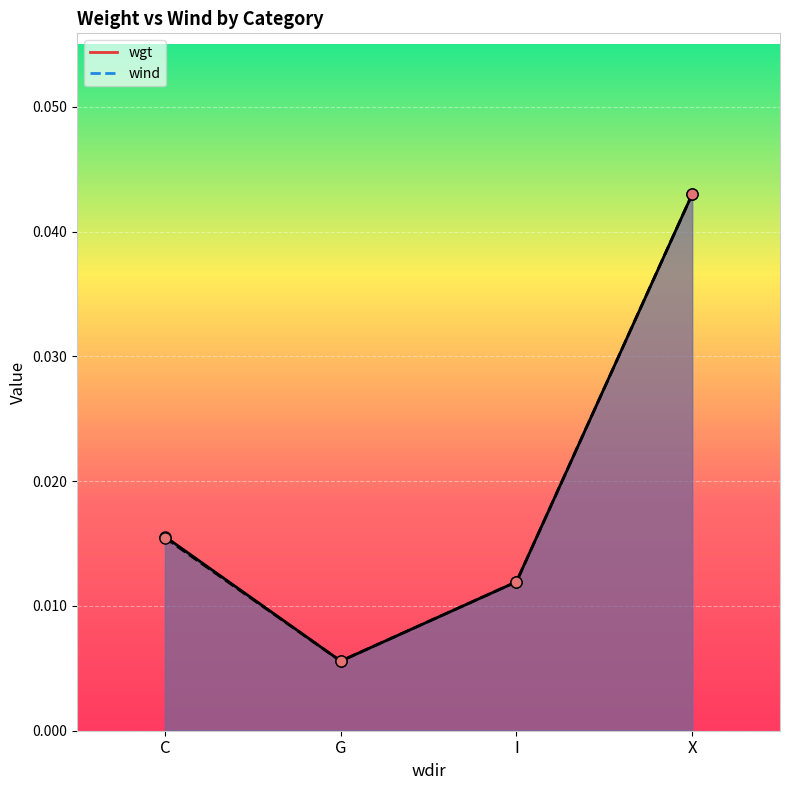

True or false: wgt has more than 0 points higher than both neighbors.

False